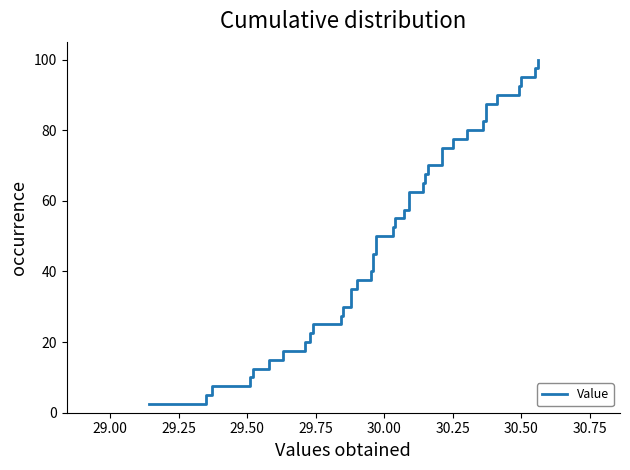

What is the label of the 36th point from the right?

29.75